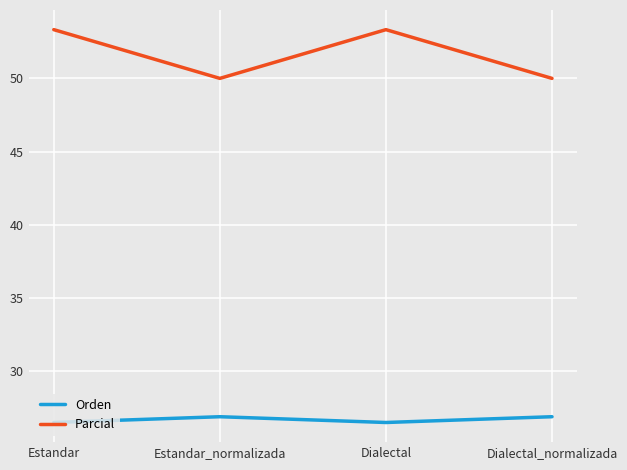

The Parcial series shows 26.4 at Estandar_normalizada. True or false?

False